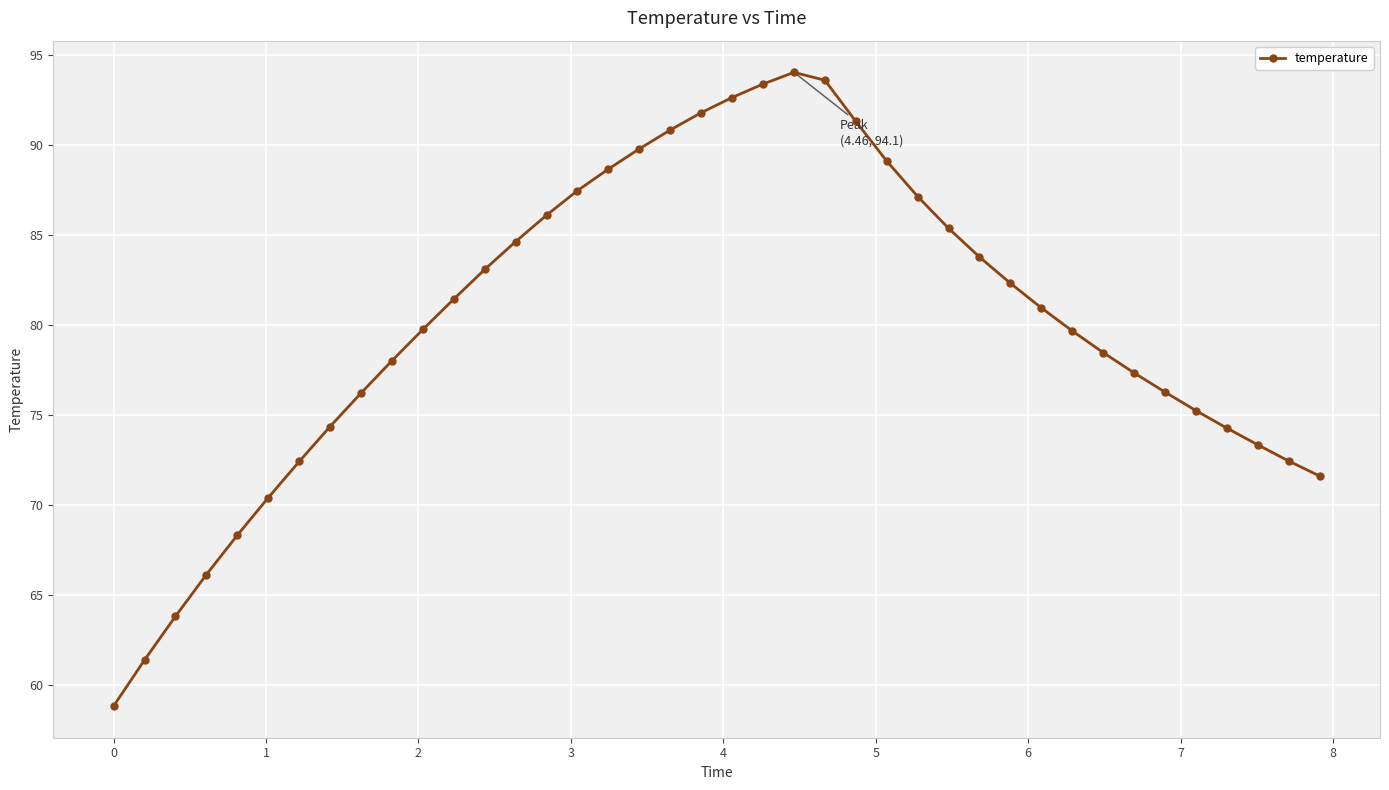

What is the value of the 2nd point from the left?

61.4